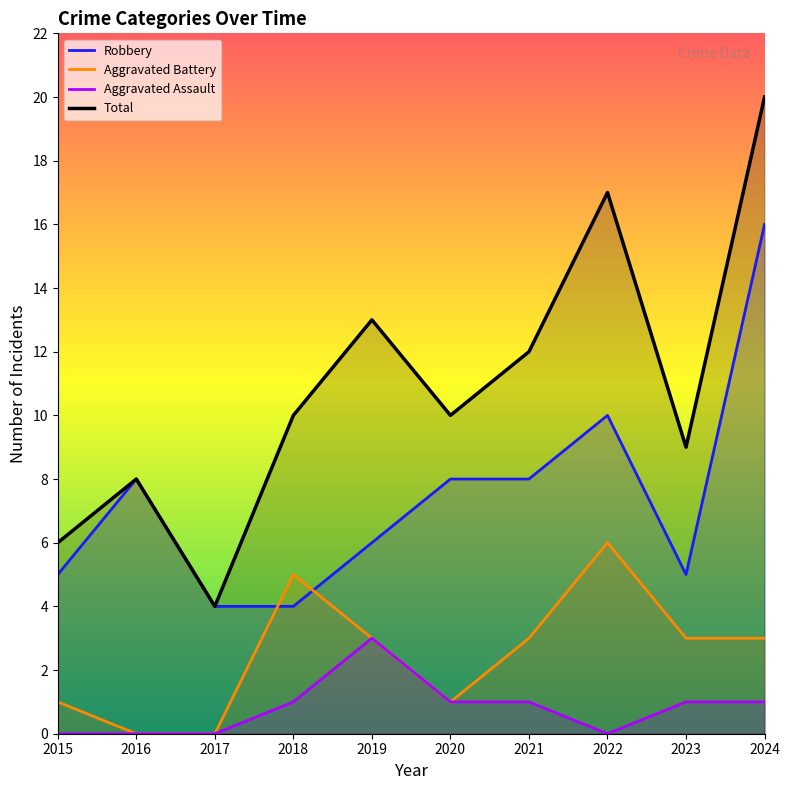

The Total series shows 12 at 2021. True or false?

True